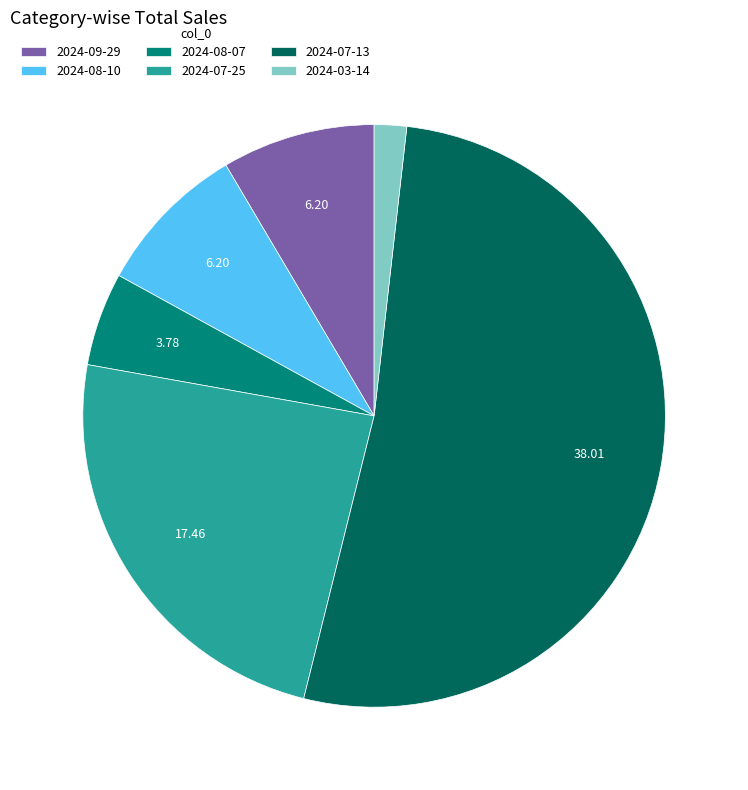

Which slice is the largest?

2024-07-13